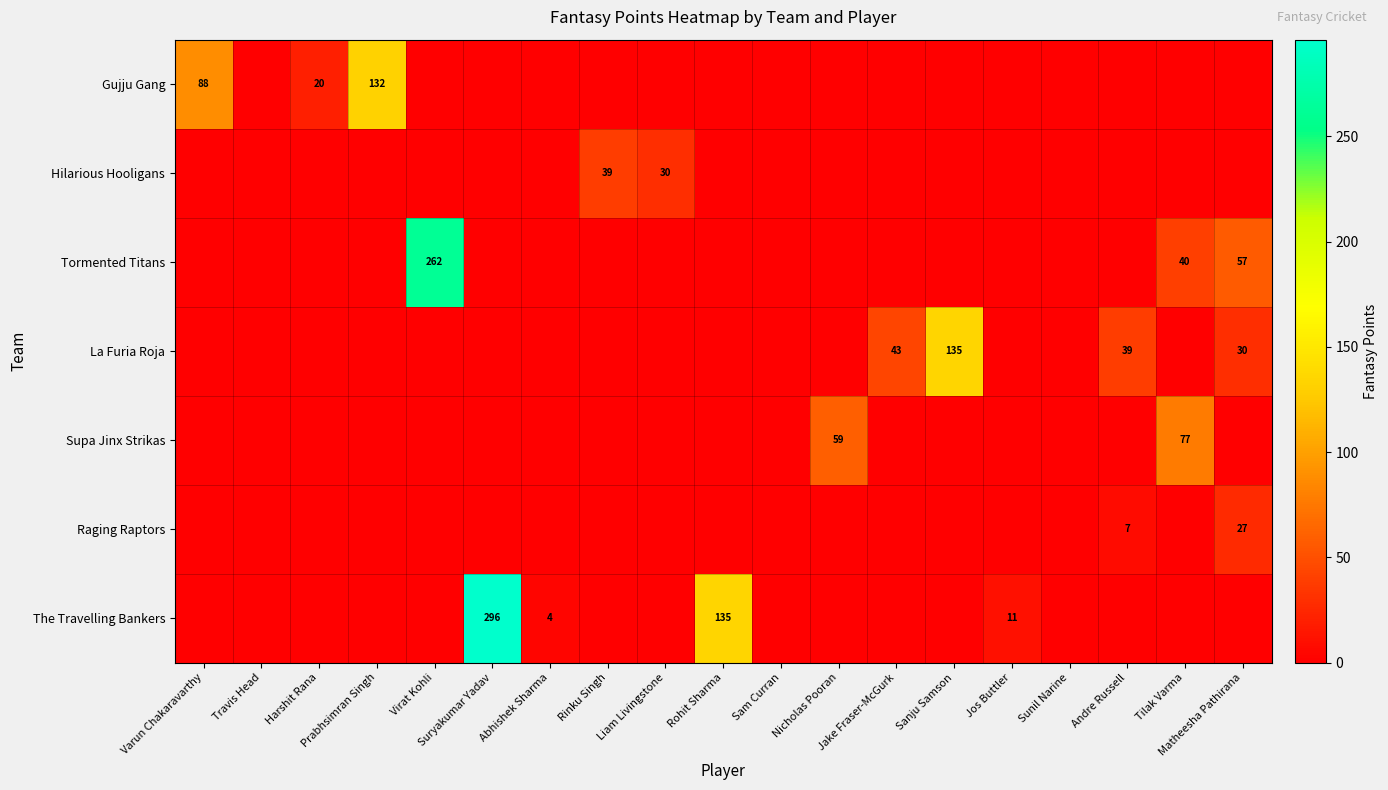

The La Furia Roja series shows 0 at Harshit Rana. True or false?

True